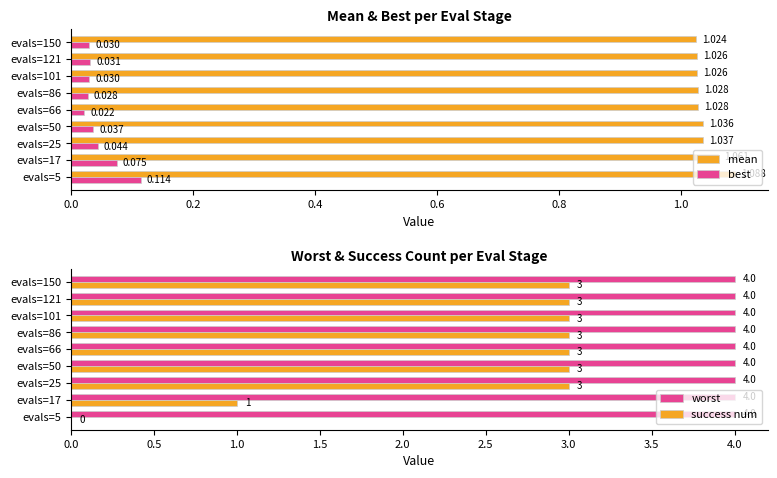

What is the highest value of the success num series?

3.0